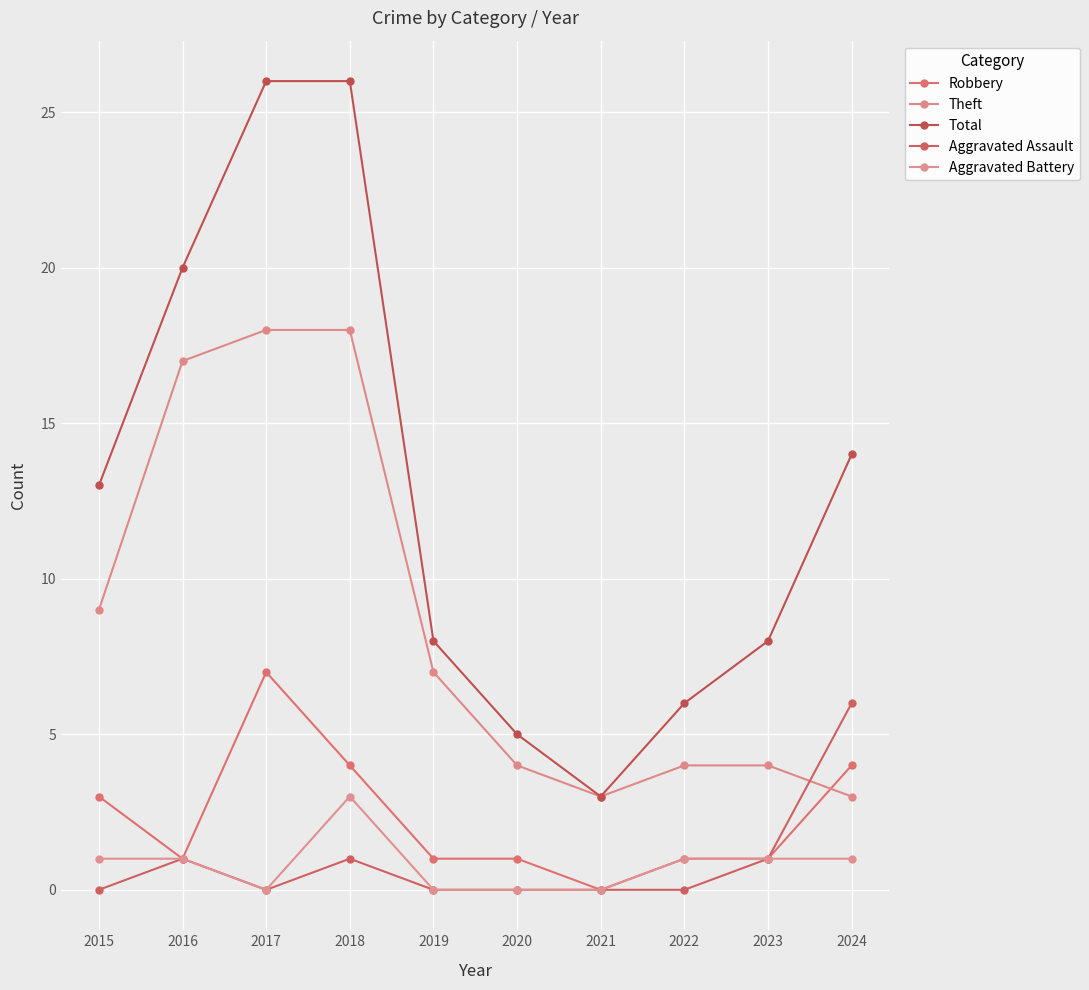

Which has a higher value, 2020 or 2019?

2020